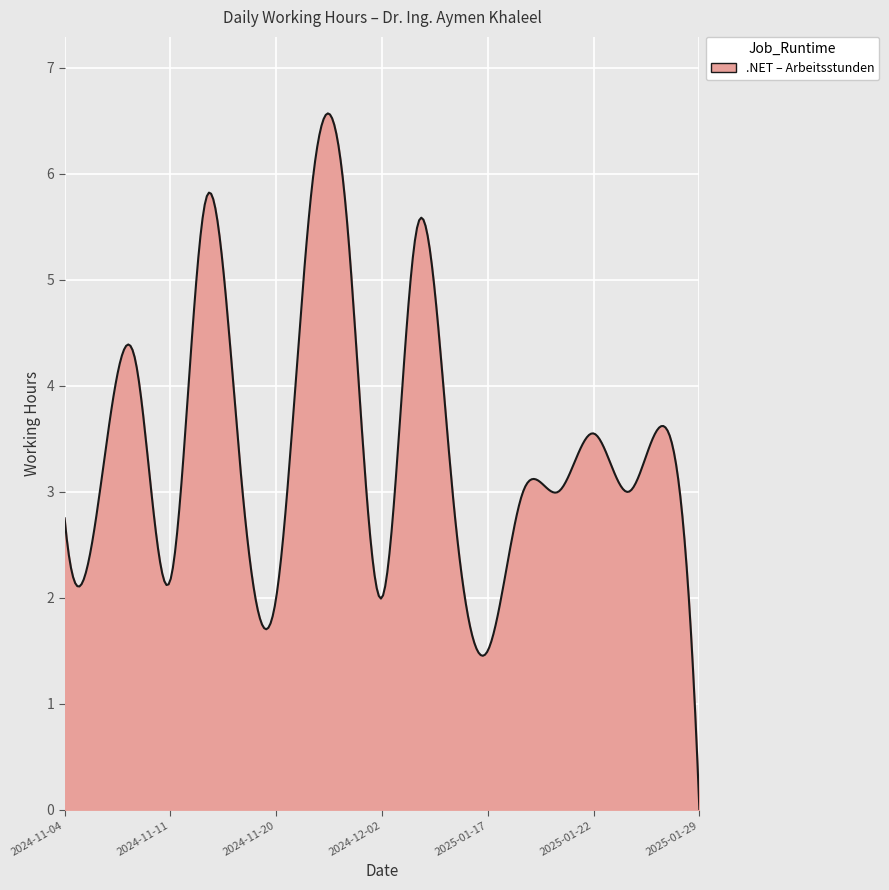

How many values exceed 3?

8